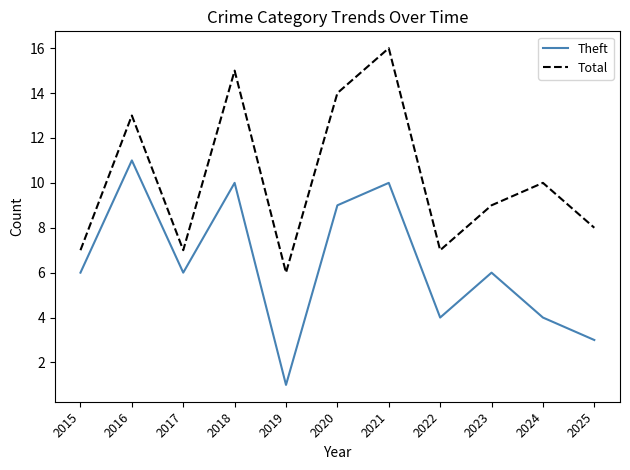

What is the approximate value of Theft at 2025?

3